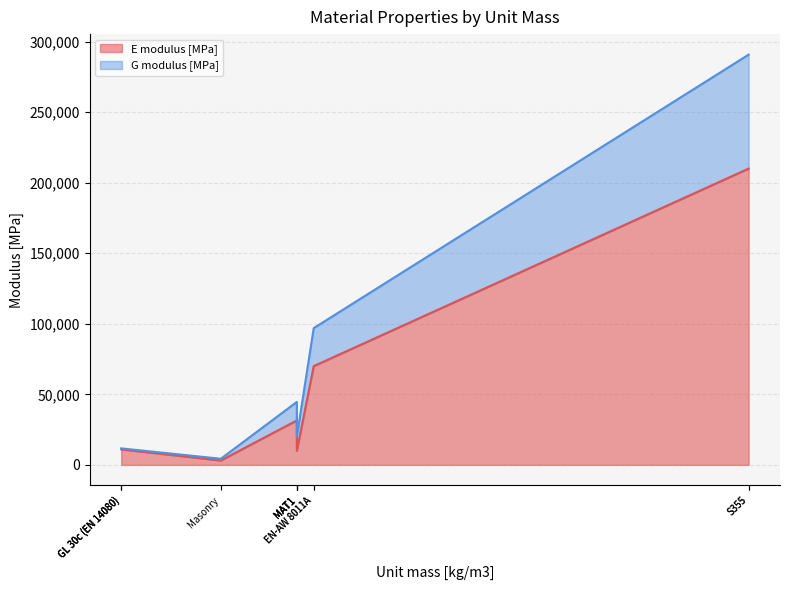

Is the value of G modulus [MPa] at MAT1 greater than the value of E modulus [MPa] at S235?

No